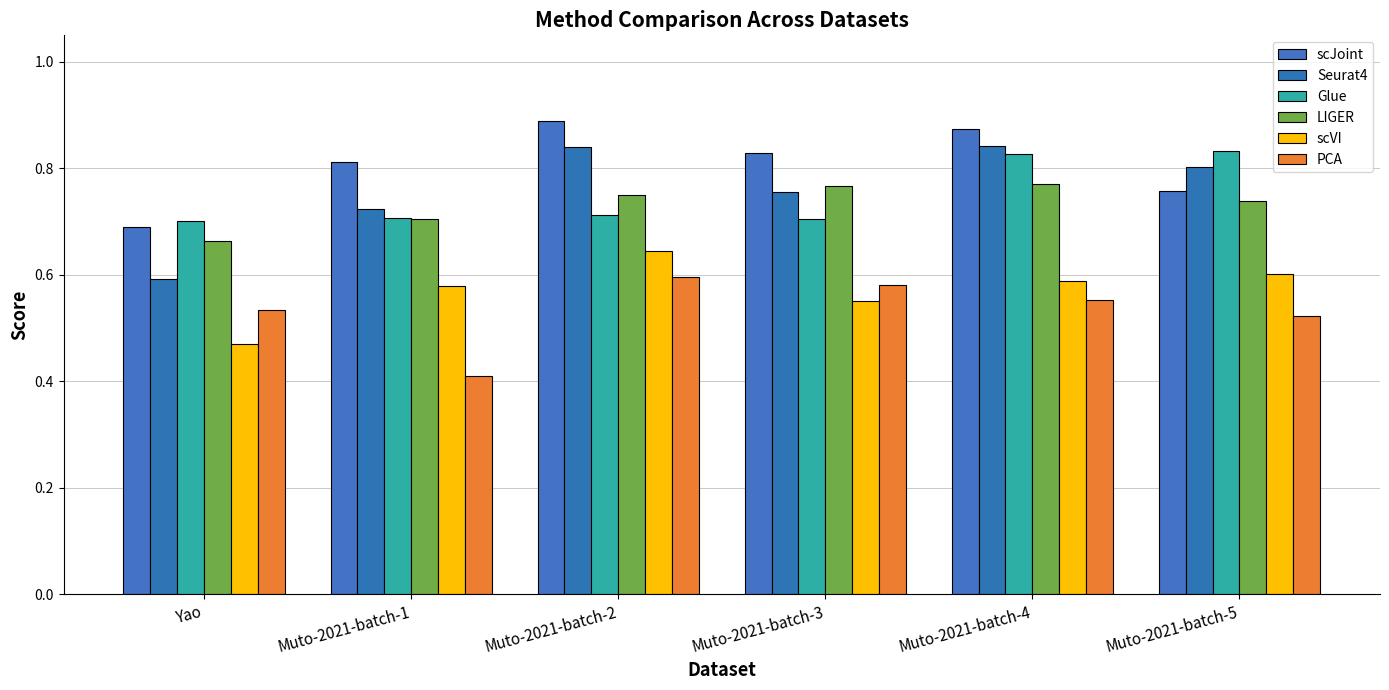

Reading left to right, extract all data points from this chart.

scJoint: Yao=0.7	Muto-2021-batch-1=0.8	Muto-2021-batch-2=0.9	Muto-2021-batch-3=0.8	Muto-2021-batch-4=0.9	Muto-2021-batch-5=0.8
Seurat4: Yao=0.6	Muto-2021-batch-1=0.7	Muto-2021-batch-2=0.8	Muto-2021-batch-3=0.8	Muto-2021-batch-4=0.8	Muto-2021-batch-5=0.8
Glue: Yao=0.7	Muto-2021-batch-1=0.7	Muto-2021-batch-2=0.7	Muto-2021-batch-3=0.7	Muto-2021-batch-4=0.8	Muto-2021-batch-5=0.8
LIGER: Yao=0.7	Muto-2021-batch-1=0.7	Muto-2021-batch-2=0.7	Muto-2021-batch-3=0.8	Muto-2021-batch-4=0.8	Muto-2021-batch-5=0.7
scVI: Yao=0.5	Muto-2021-batch-1=0.6	Muto-2021-batch-2=0.6	Muto-2021-batch-3=0.6	Muto-2021-batch-4=0.6	Muto-2021-batch-5=0.6
PCA: Yao=0.5	Muto-2021-batch-1=0.4	Muto-2021-batch-2=0.6	Muto-2021-batch-3=0.6	Muto-2021-batch-4=0.6	Muto-2021-batch-5=0.5